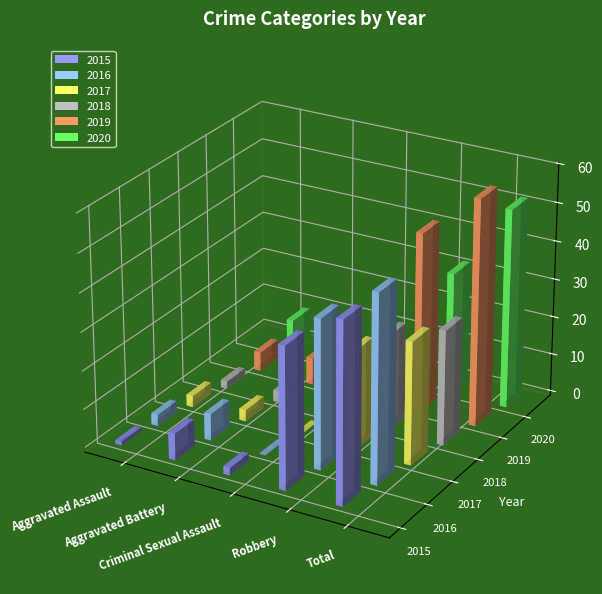

Which label corresponds to the largest value in the chart?

Total